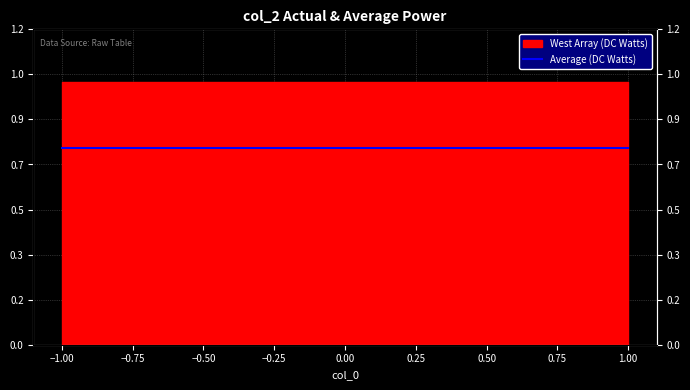

Which category has the lowest value across all series?

-1